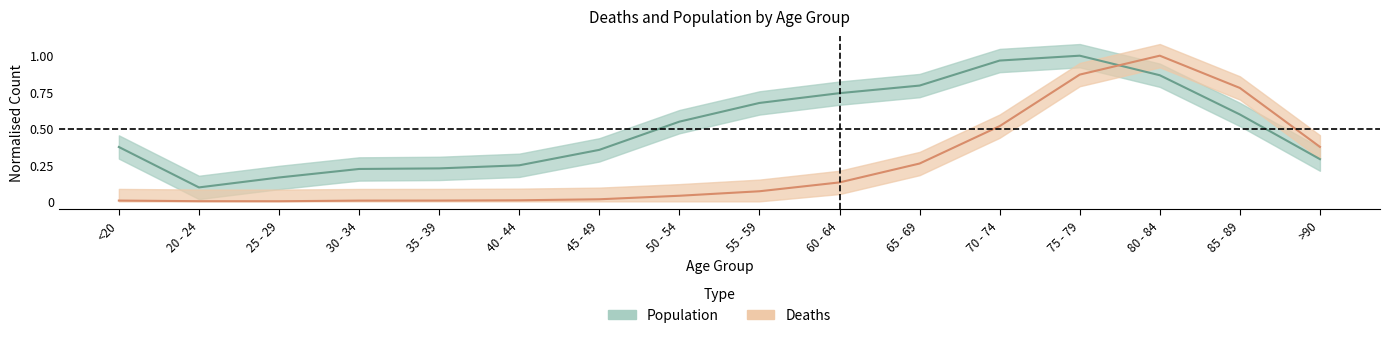

Which series changed the most between 20 - 24 and 60 - 64?

Population